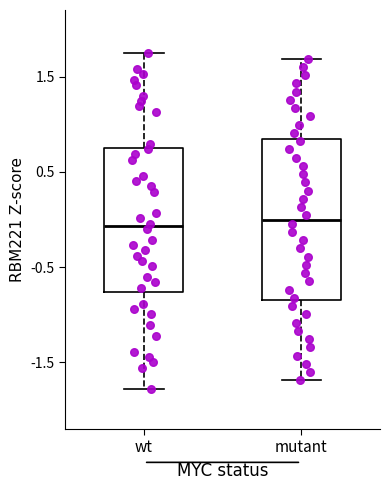

Reading left to right, transcribe this box plot: for each box, give where its median line is, the range the box spans, and where its two whiskers end, as read against the y-axis. The values are not printed on the chart, so give them approximately, as read against the axis.

wt: median -0.1, box -0.8 to 0.8, whiskers -1.8 to 1.8
mutant: median 0.0, box -0.8 to 0.8, whiskers -1.7 to 1.7